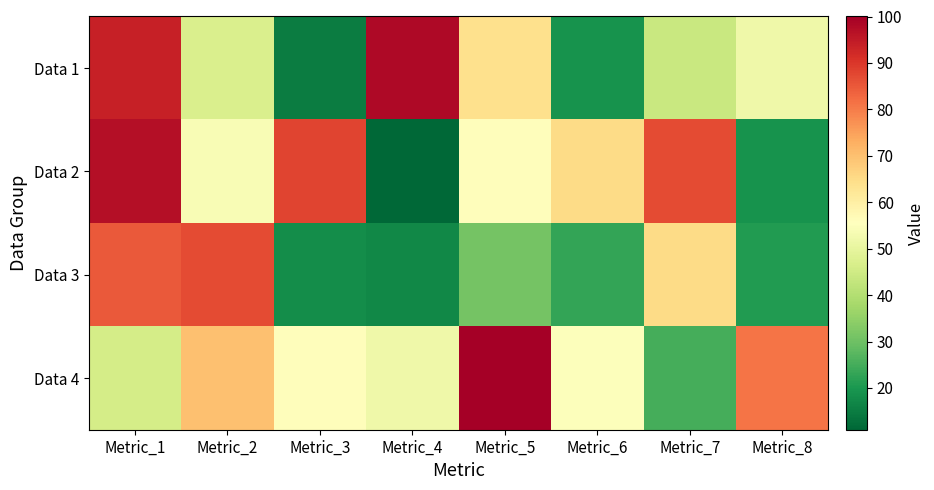

What is the spread (max minus min) of values at Metric_7?

62